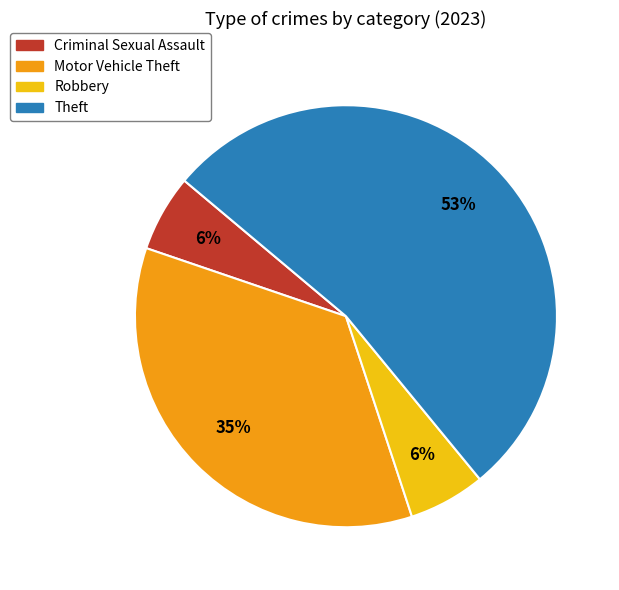

How many segments does this pie chart have?

4